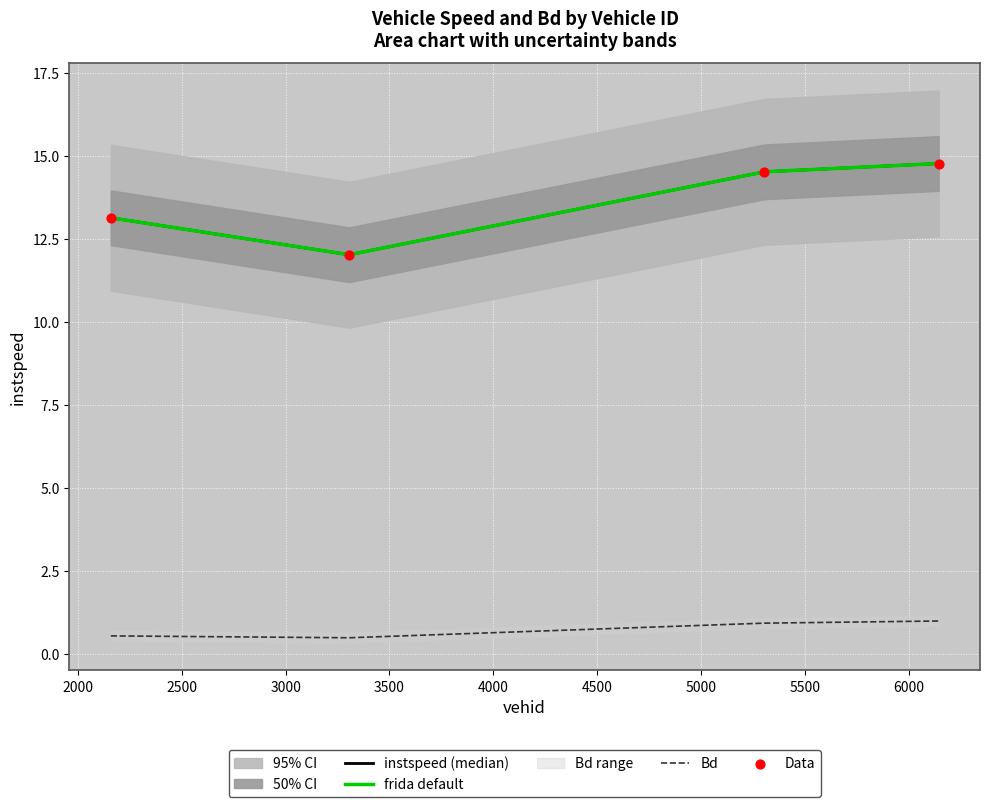

Which series reaches the minimum Y coordinate?

Bd